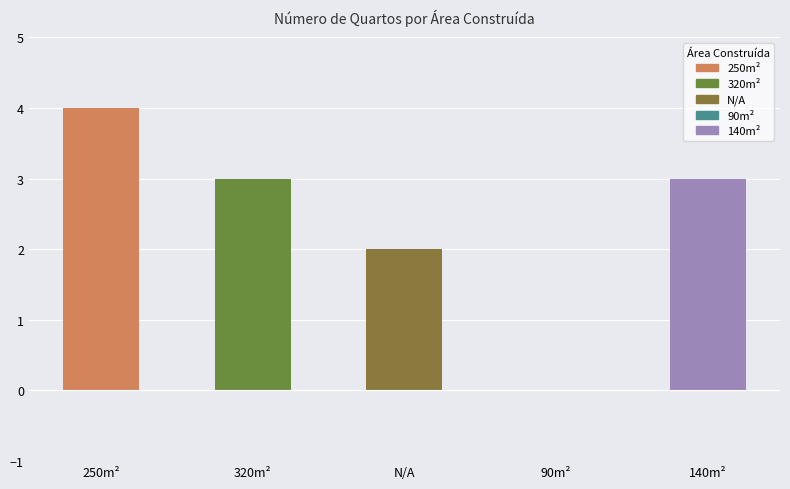

The value at 250m² is 3. True or false?

False